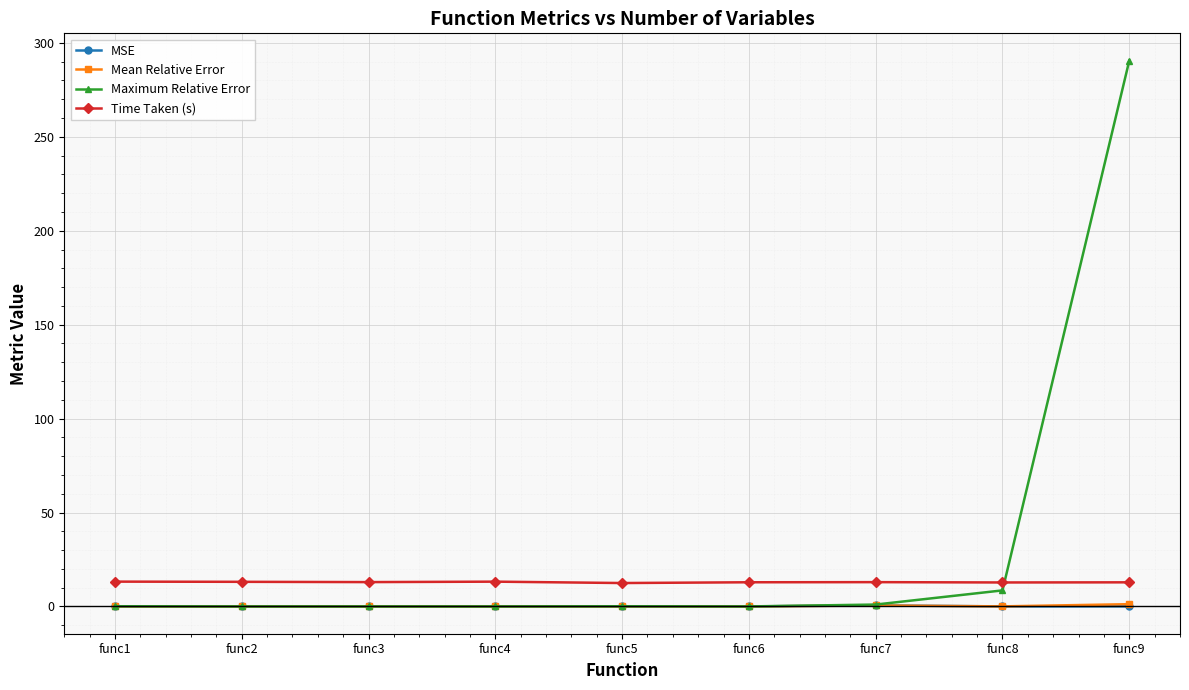

Does the chart have visible grid lines?

Yes